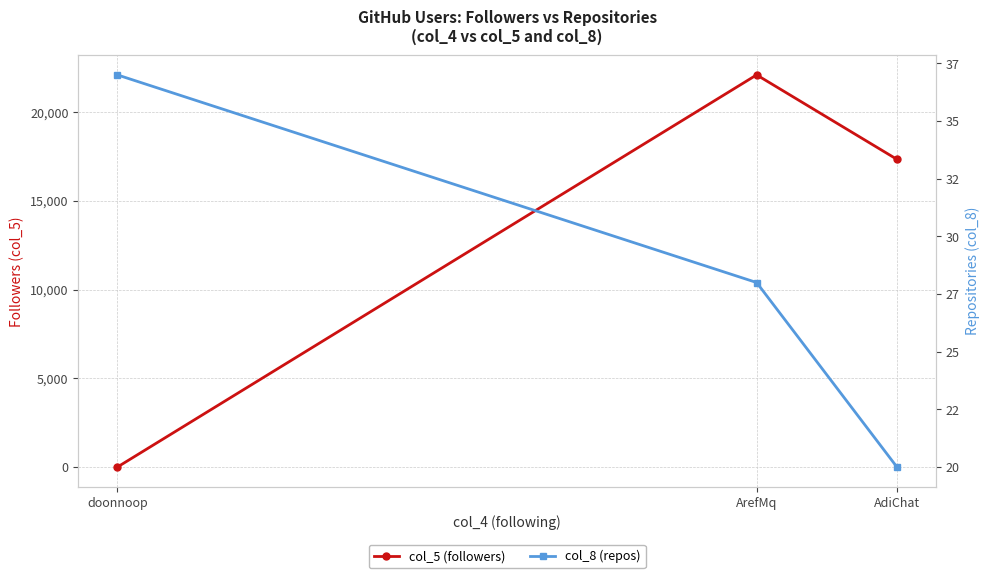

Reading left to right, list all the values displayed in this chart.

col_5 (followers): doonnoop=3	ArefMq=22088	AdiChat=17331
col_8 (repos): doonnoop=37	ArefMq=28	AdiChat=20